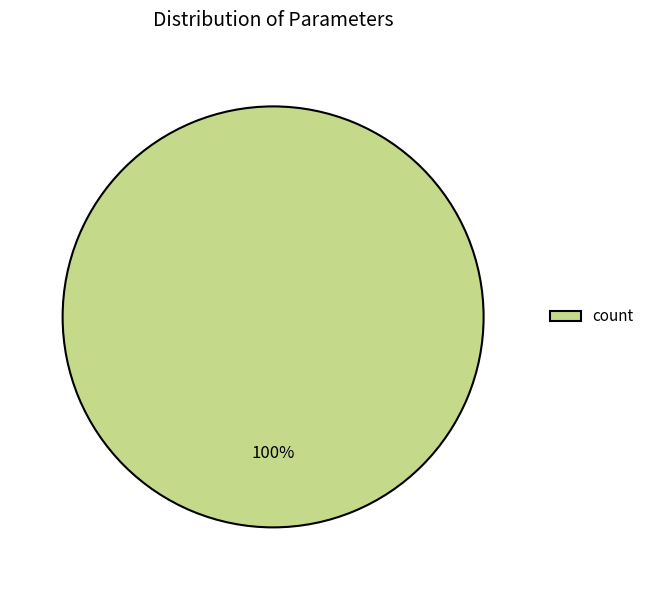

The count slice represents 93% of the pie. True or false?

False